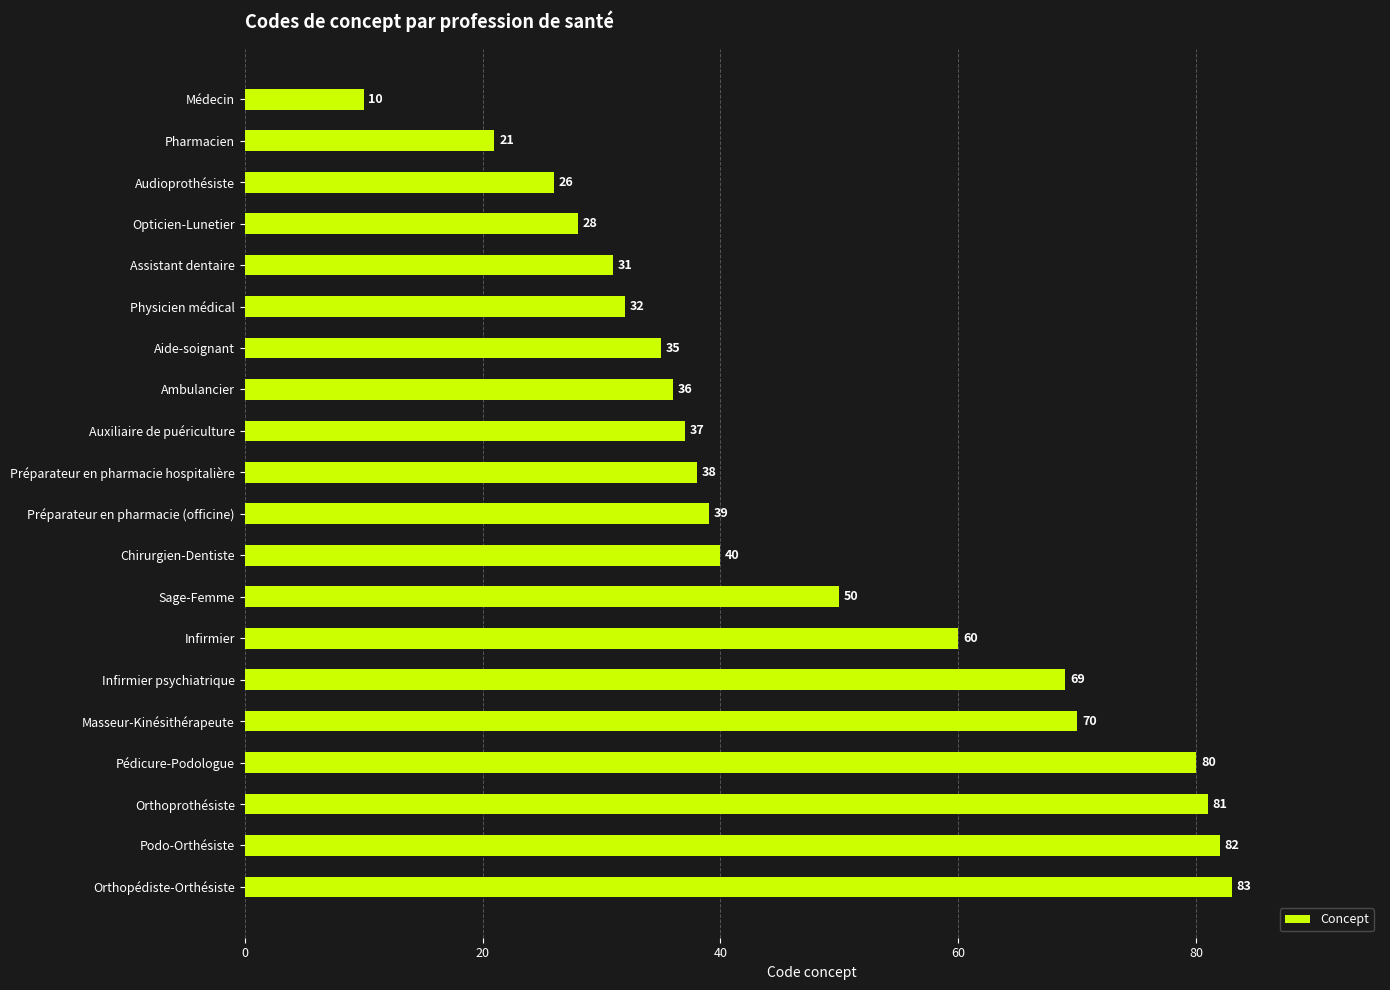

List the labels in order of value, largest first.

Orthopédiste-Orthésiste, Podo-Orthésiste, Orthoprothésiste, Pédicure-Podologue, Masseur-Kinésithérapeute, Infirmier psychiatrique, Infirmier, Sage-Femme, Chirurgien-Dentiste, Préparateur en pharmacie (officine), Préparateur en pharmacie hospitalière, Auxiliaire de puériculture, Ambulancier, Aide-soignant, Physicien médical, Assistant dentaire, Opticien-Lunetier, Audioprothésiste, Pharmacien, Médecin